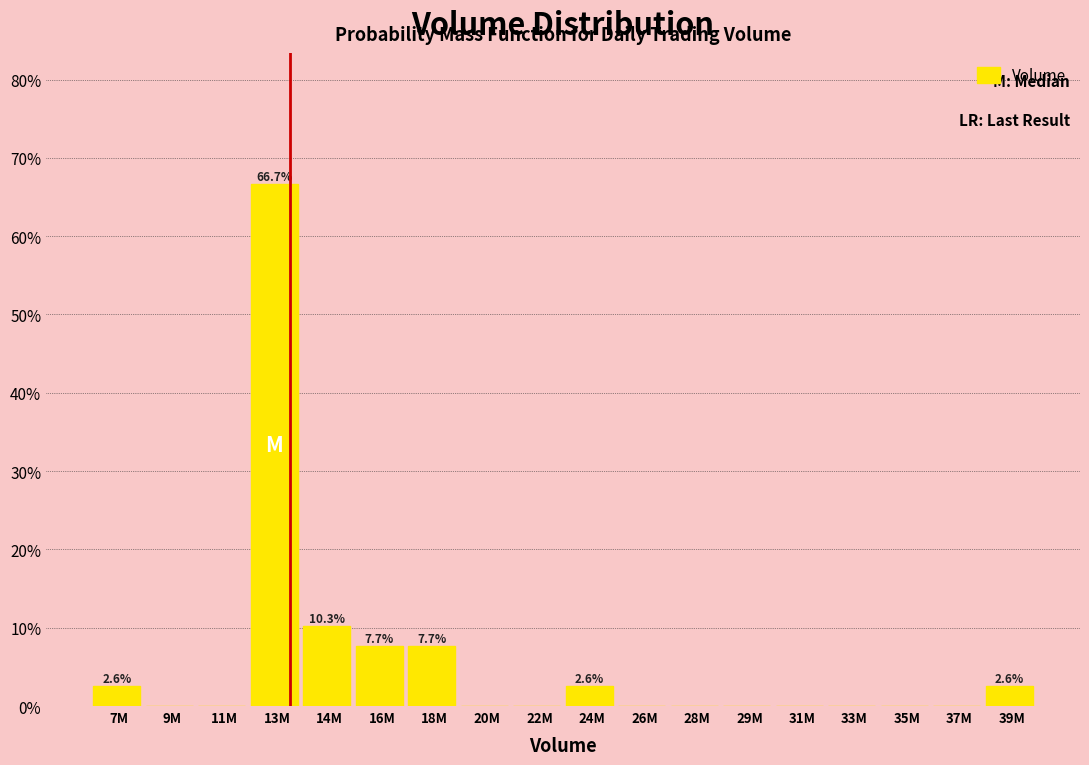

Reading left to right, extract all data points from this chart.

7M=2.6	9M=0.0	11M=0.0	13M=66.7	14M=10.3	16M=7.7	18M=7.7	20M=0.0	22M=0.0	24M=2.6	26M=0.0	28M=0.0	29M=0.0	31M=0.0	33M=0.0	35M=0.0	37M=0.0	39M=2.6